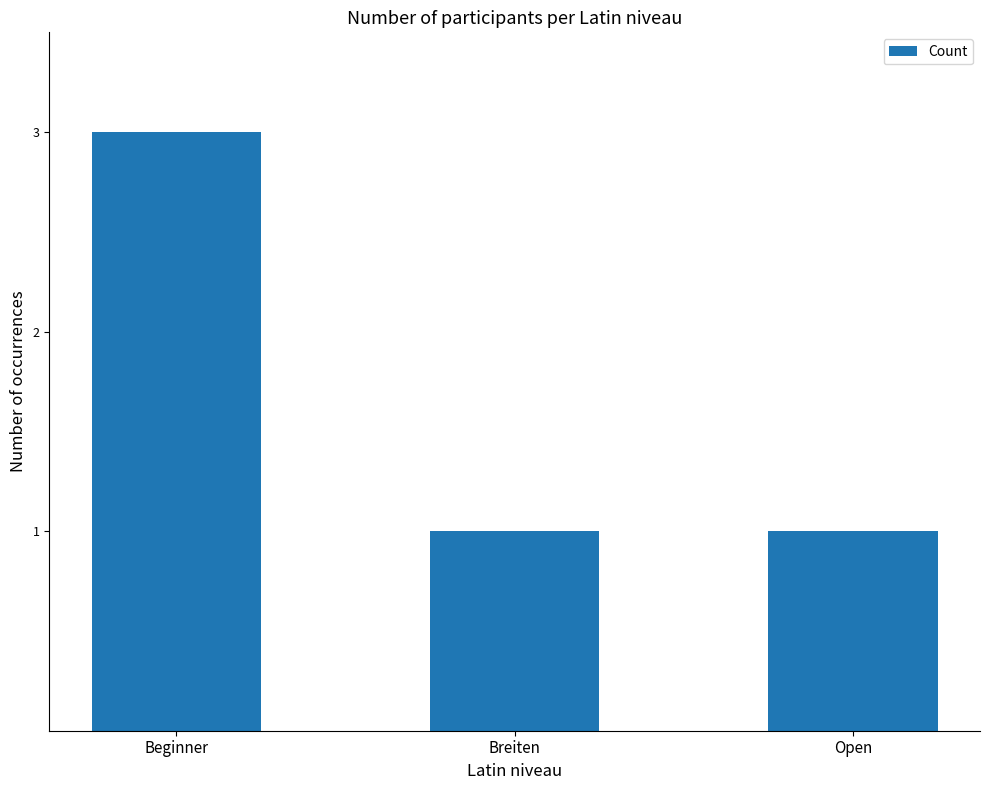

What position from the left is Open?

3